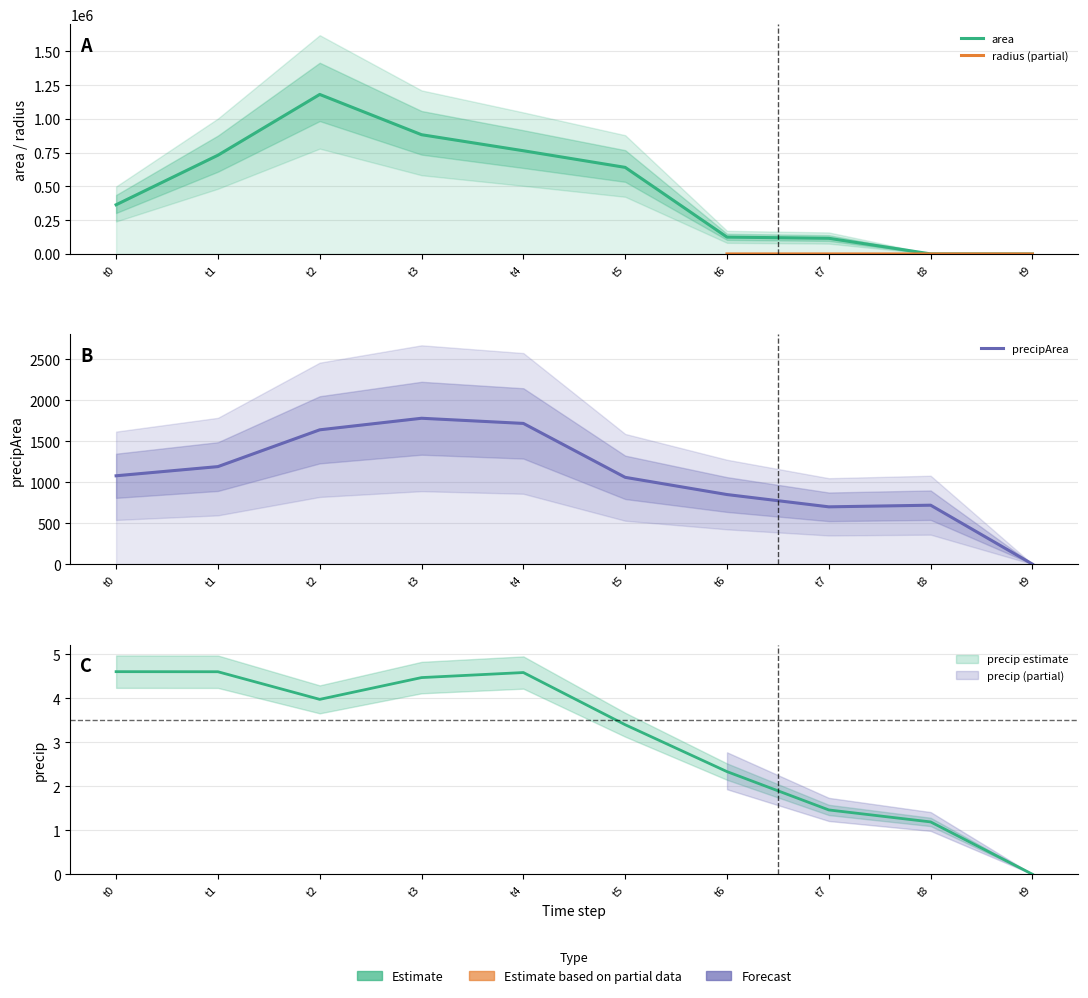

True or false: precip and area intersect in this chart.

False